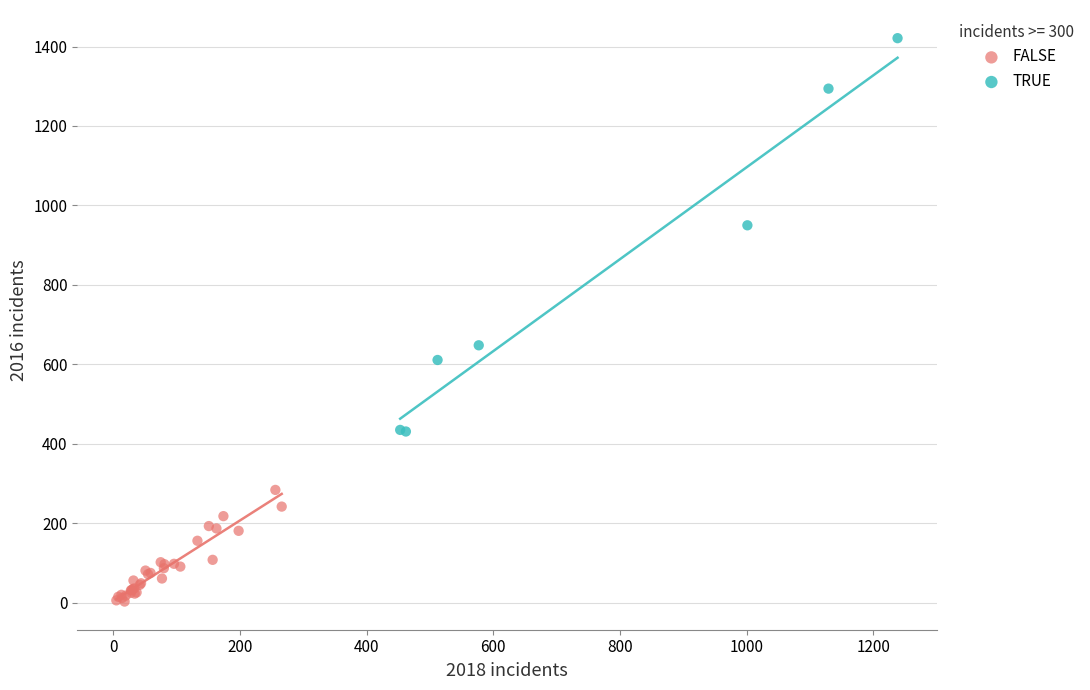

Which series contains the lowest Y value?

FALSE